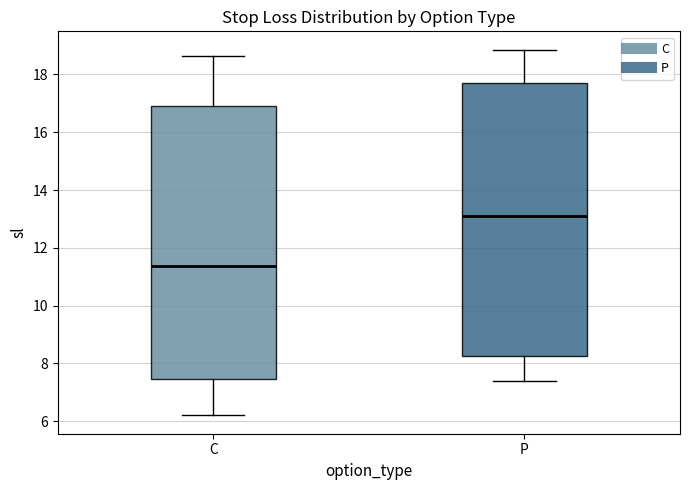

Reading left to right, transcribe this box plot: for each box, give where its median line is, the range the box spans, and where its two whiskers end, as read against the y-axis. The values are not printed on the chart, so give them approximately, as read against the axis.

C: median 11.4, box 7.4 to 17.0, whiskers 6.2 to 18.6
P: median 13.0, box 8.2 to 17.8, whiskers 7.4 to 18.8